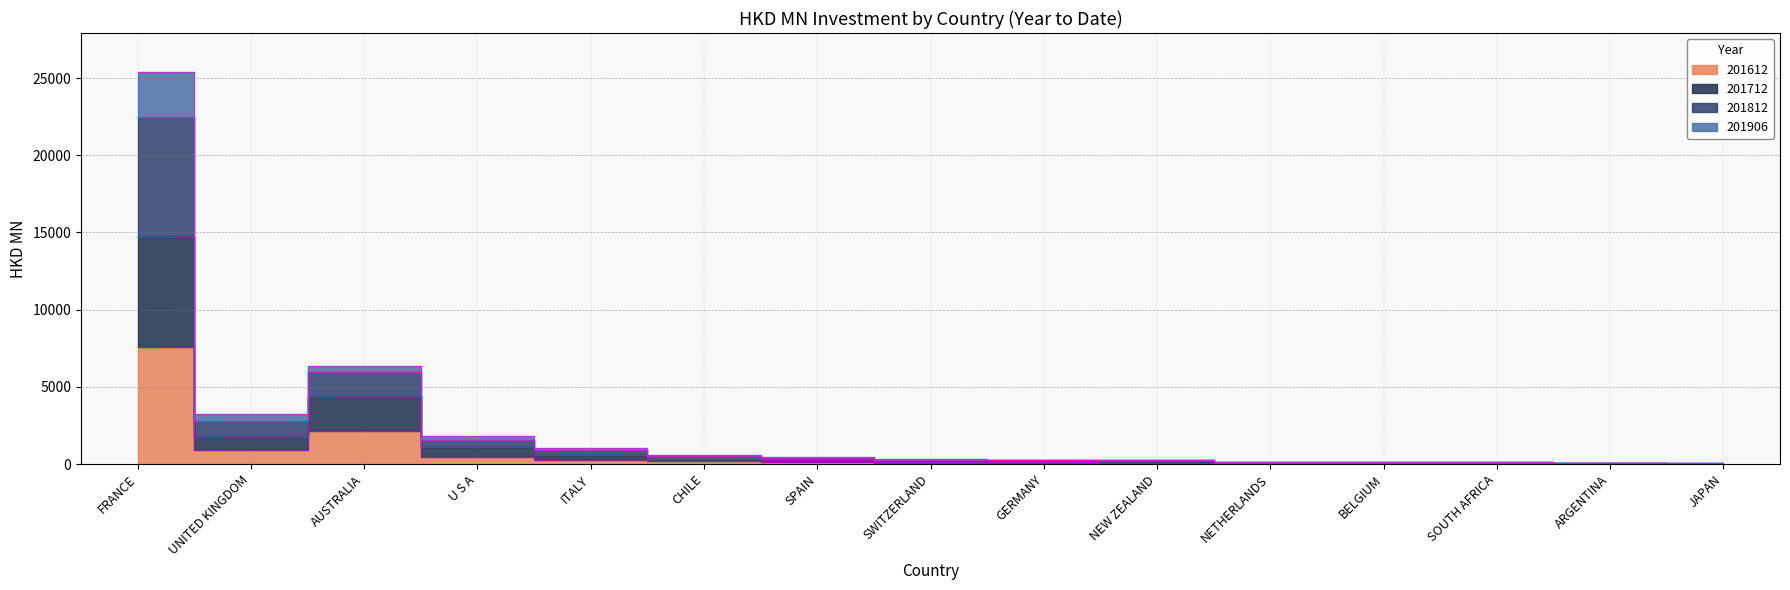

What is the value of the 201612 point at the 15th from the left?

18.3